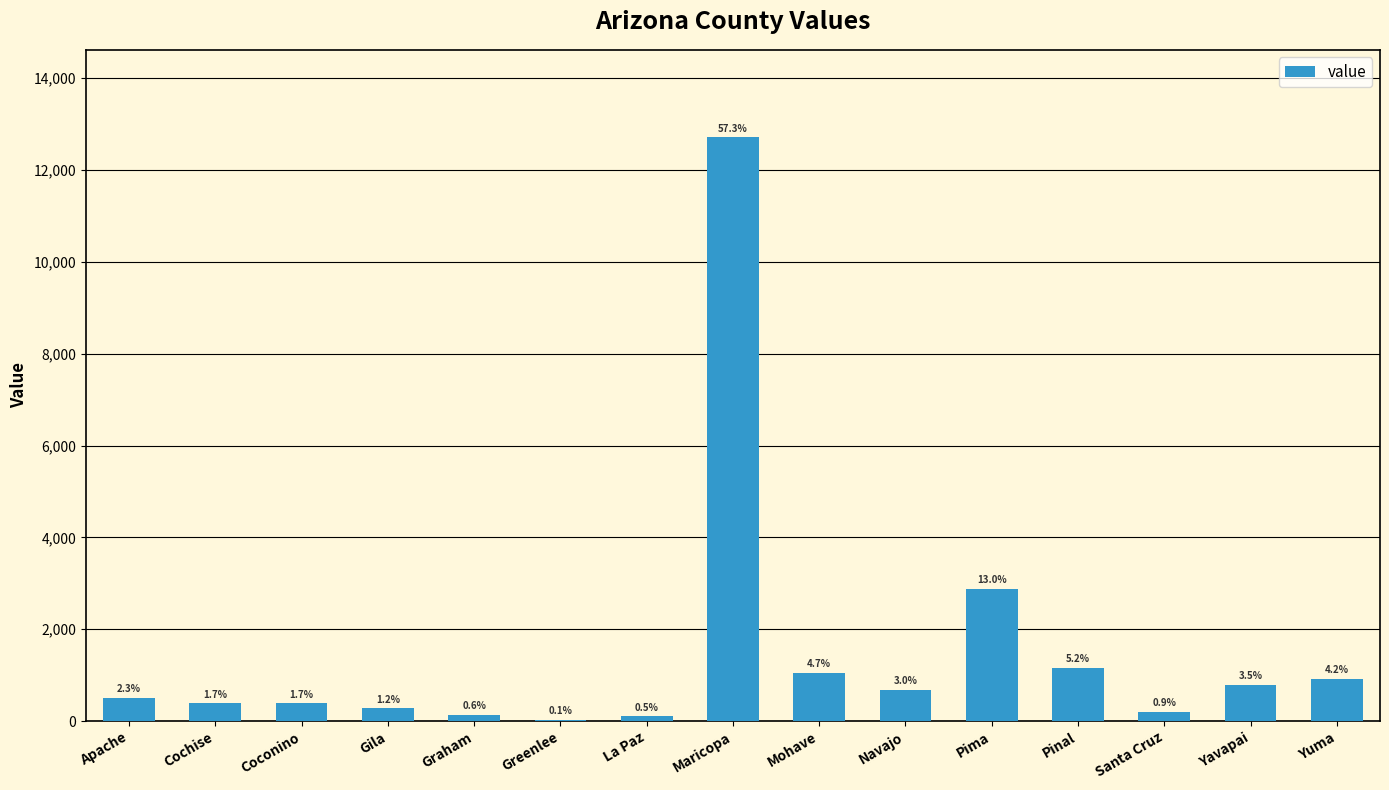

What is the value of the 3rd bar from the left?

383